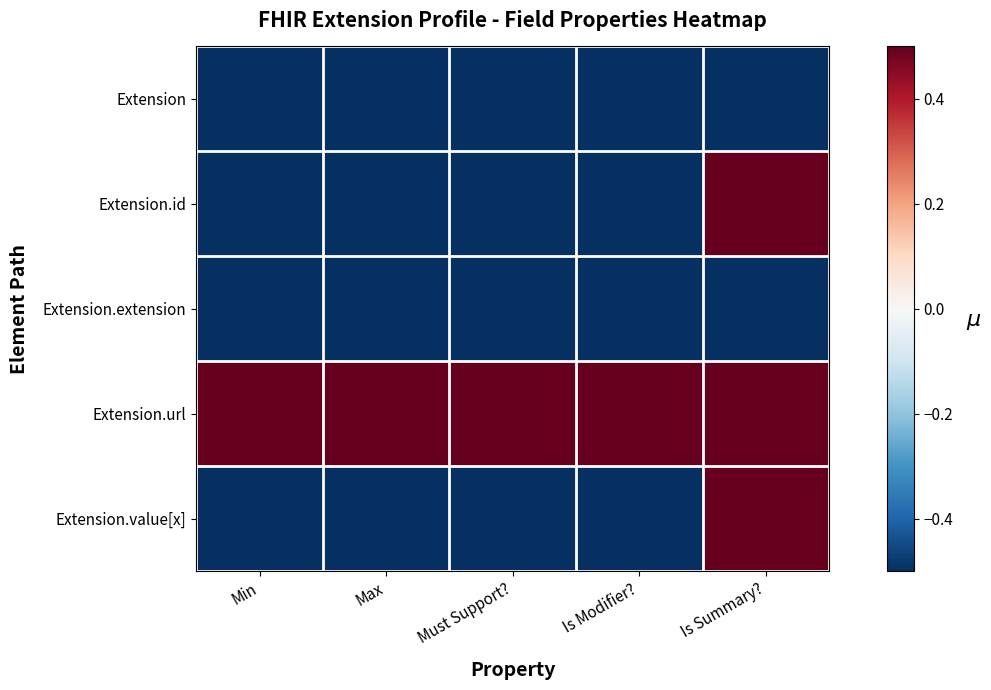

Rank the series at Must Support? from lowest to highest value.

Extension, Extension.id, Extension.extension, Extension.value[x], Extension.url